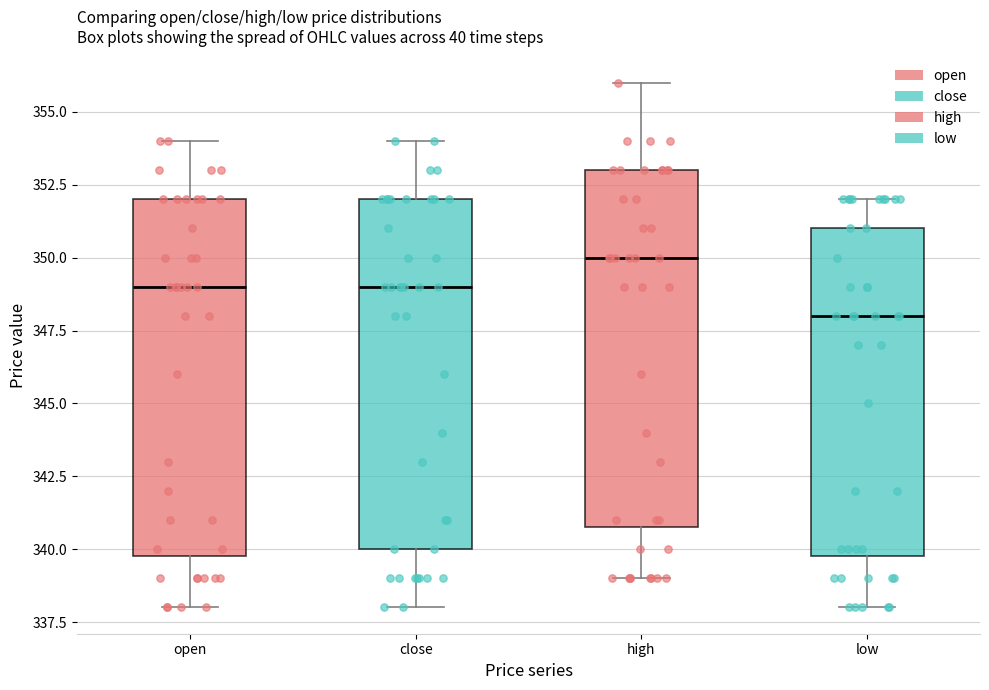

Reading left to right, read every box against the y-axis: the position of its median line, the range the box covers, and the ends of its whiskers. The values are not printed on the chart, so give them approximately, as read against the axis.

open: median 349, box 340 to 352, whiskers 338 to 354
close: median 349, box 340 to 352, whiskers 338 to 354
high: median 350, box 341 to 353, whiskers 339 to 356
low: median 348, box 340 to 351, whiskers 338 to 352